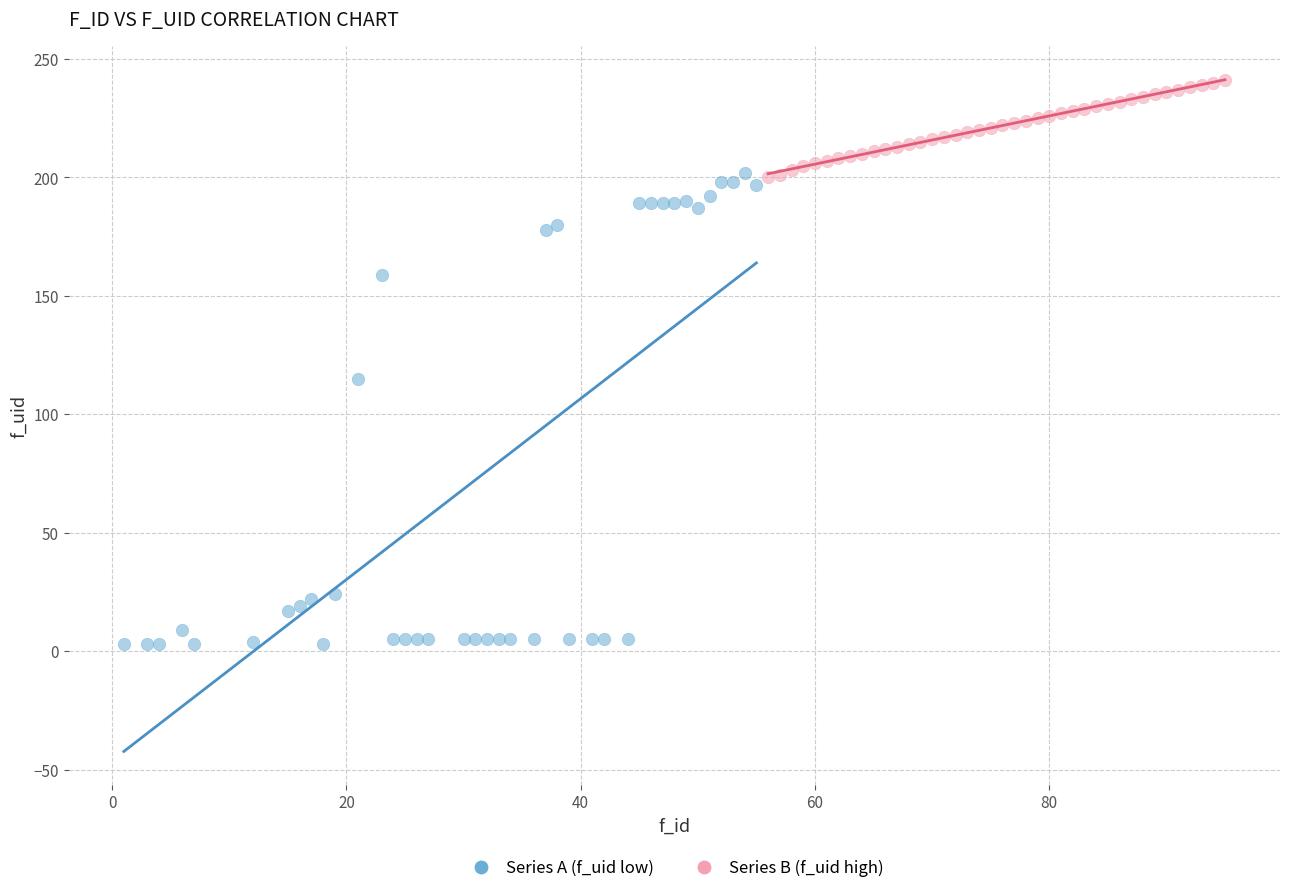

Which series reaches the minimum Y coordinate?

Series A (f_uid low)